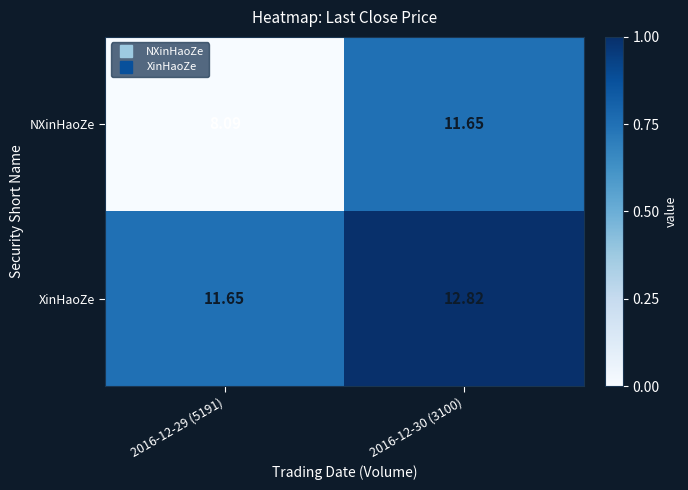

Which series has the largest total across all categories?

XinHaoZe